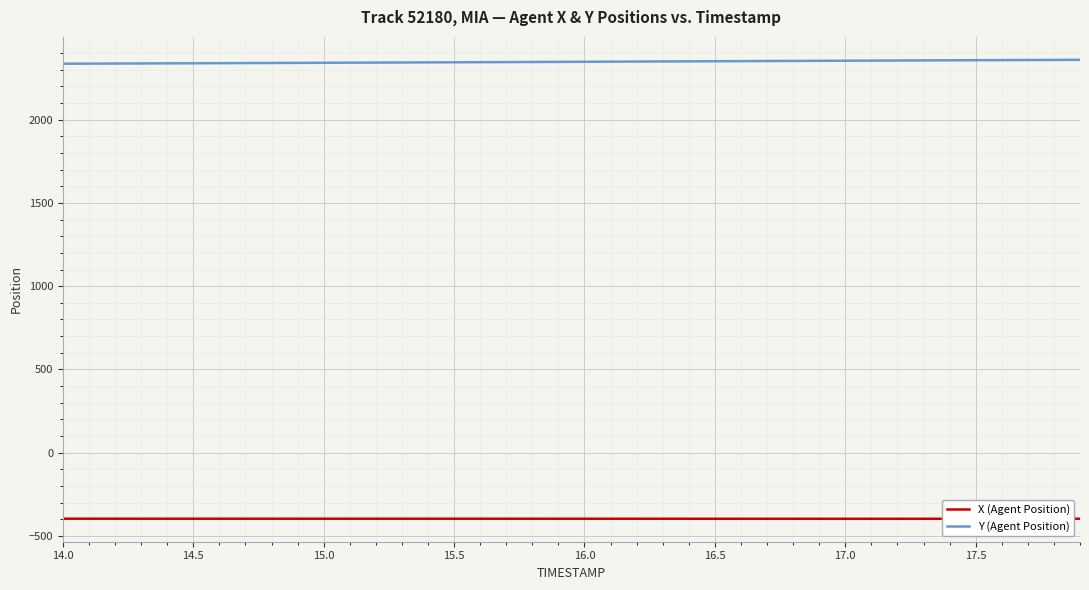

What is the maximum value for Y (Agent Position)?

2359.6